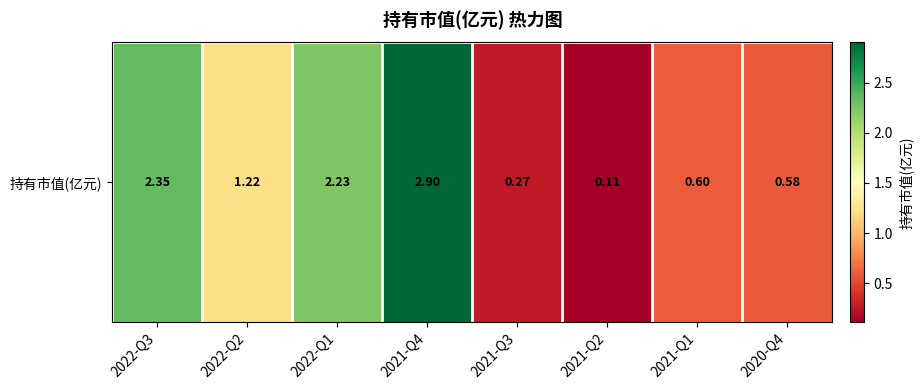

What is the change in value from 2021-Q3 to 2021-Q1?

+0.3